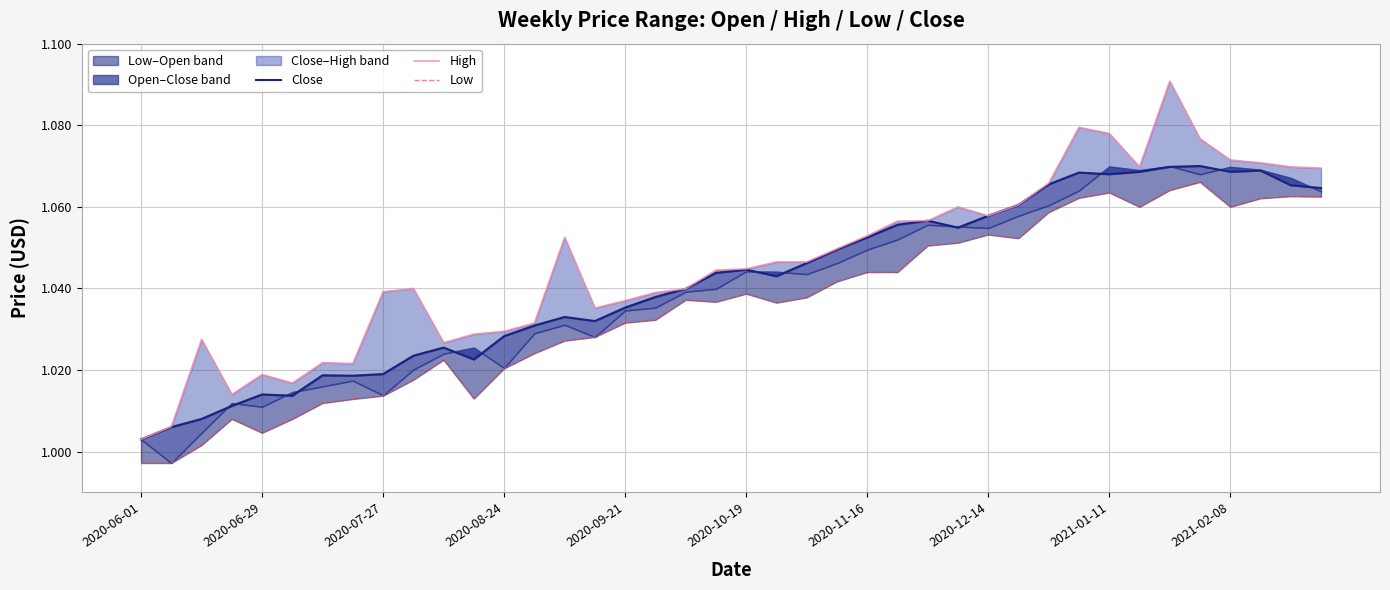

True or false: Low and Close cross at least once.

False